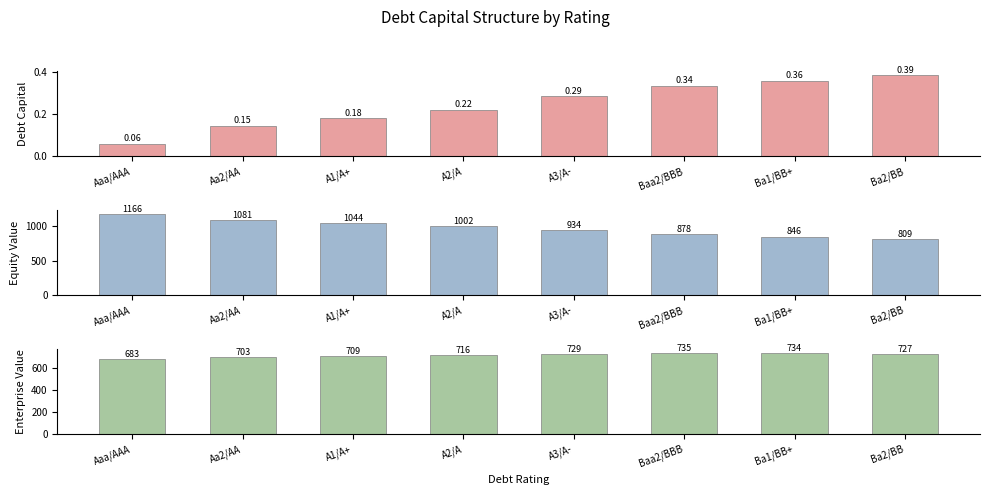

Rank the series at A3/A- from lowest to highest value.

debt_capital, enterprise_value, equity_value